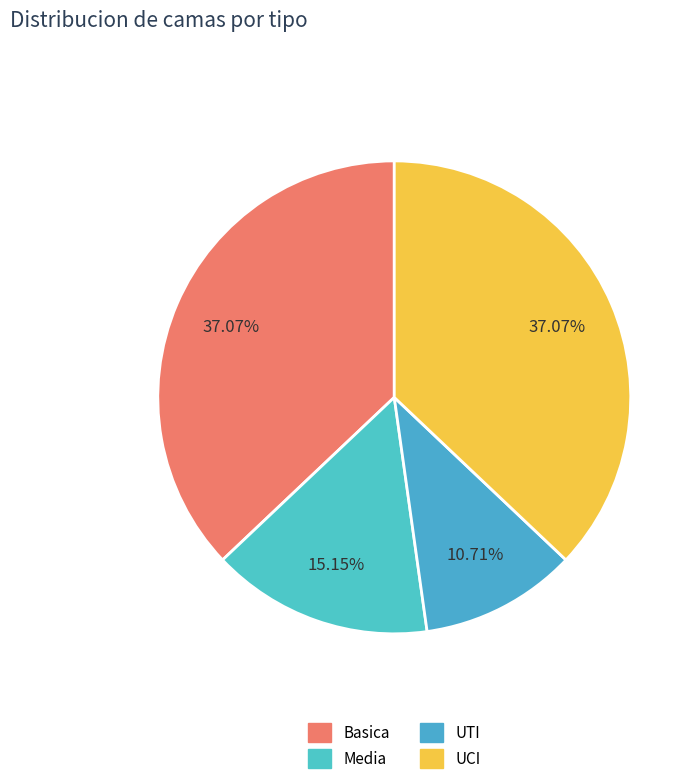

Combined, what portion of the pie is UCI and Basica?

74.1%